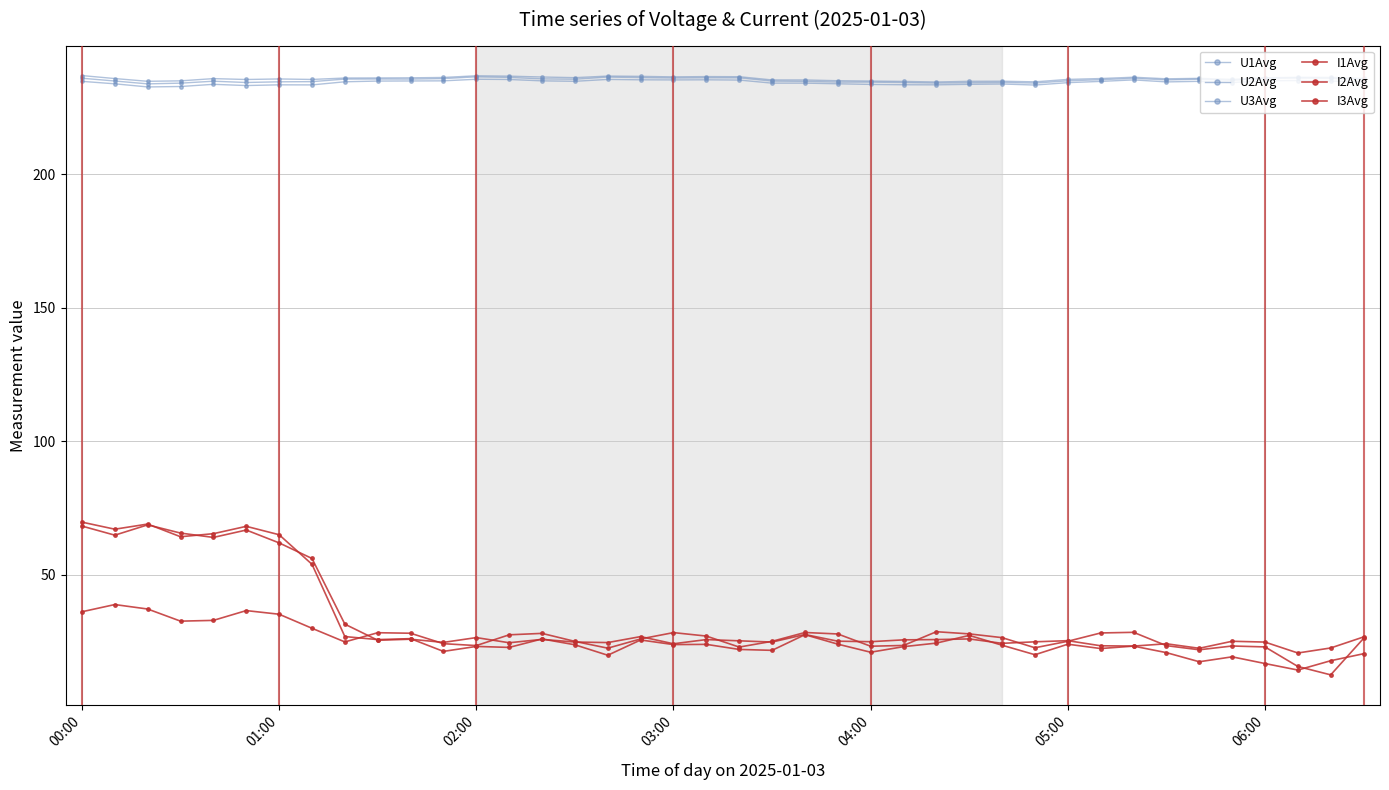

How many lines are shown in the chart?

6